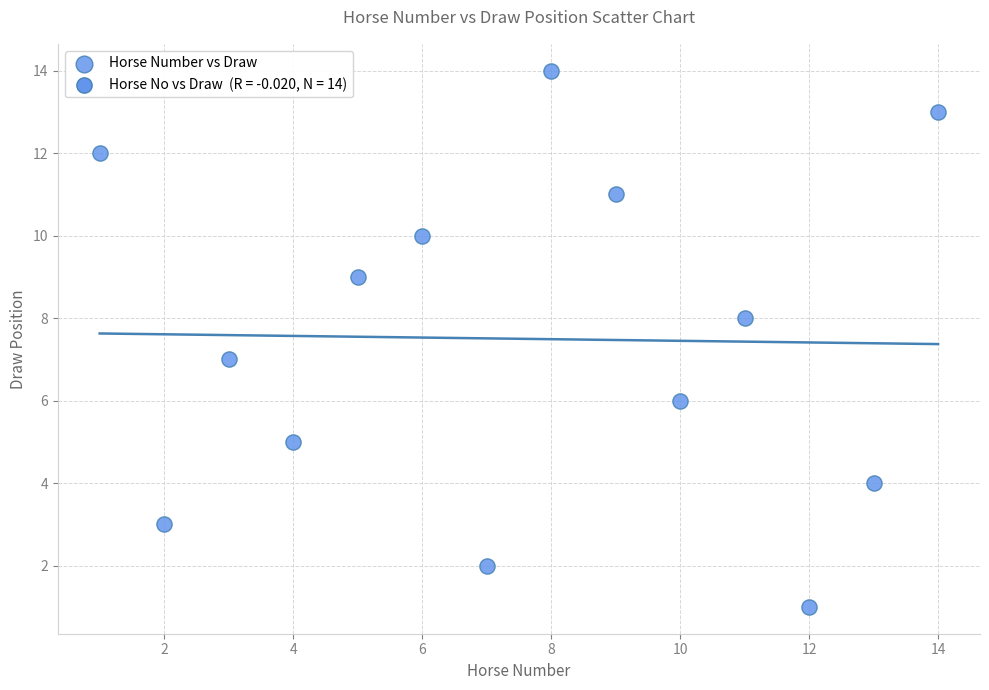

What is the range of Y values (max minus min)?

13